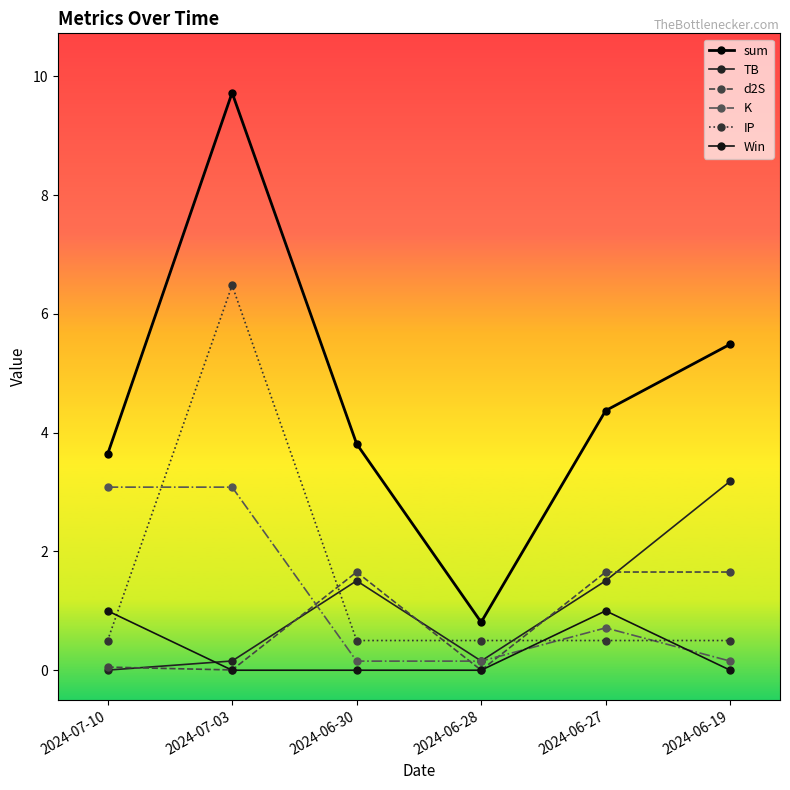

Where is the first local minimum for TB?

2024-06-28